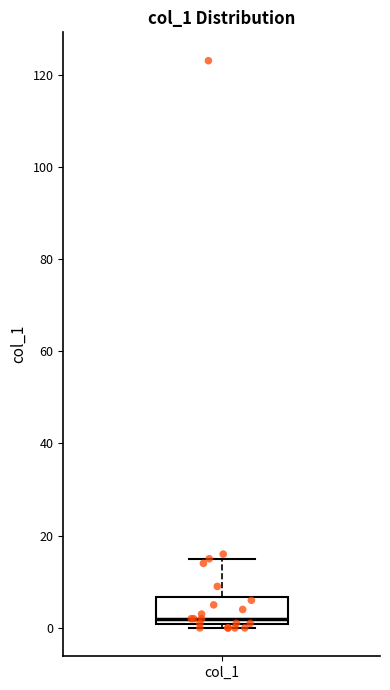

Where does the upper whisker of the box for col_1 end on the y-axis? The values are not printed on the chart, so give them approximately, as read against the axis.

16